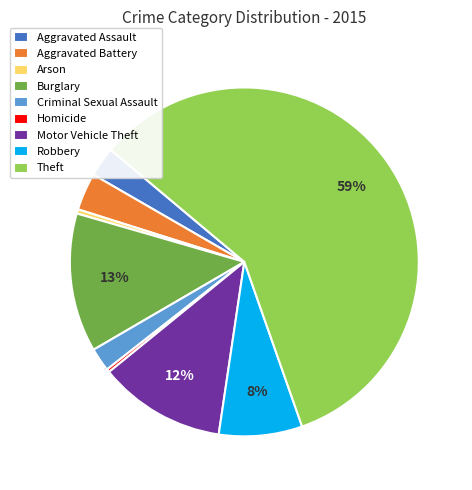

To the nearest percent, what is the difference between the Criminal Sexual Assault and Aggravated Assault slice percentages?

1%